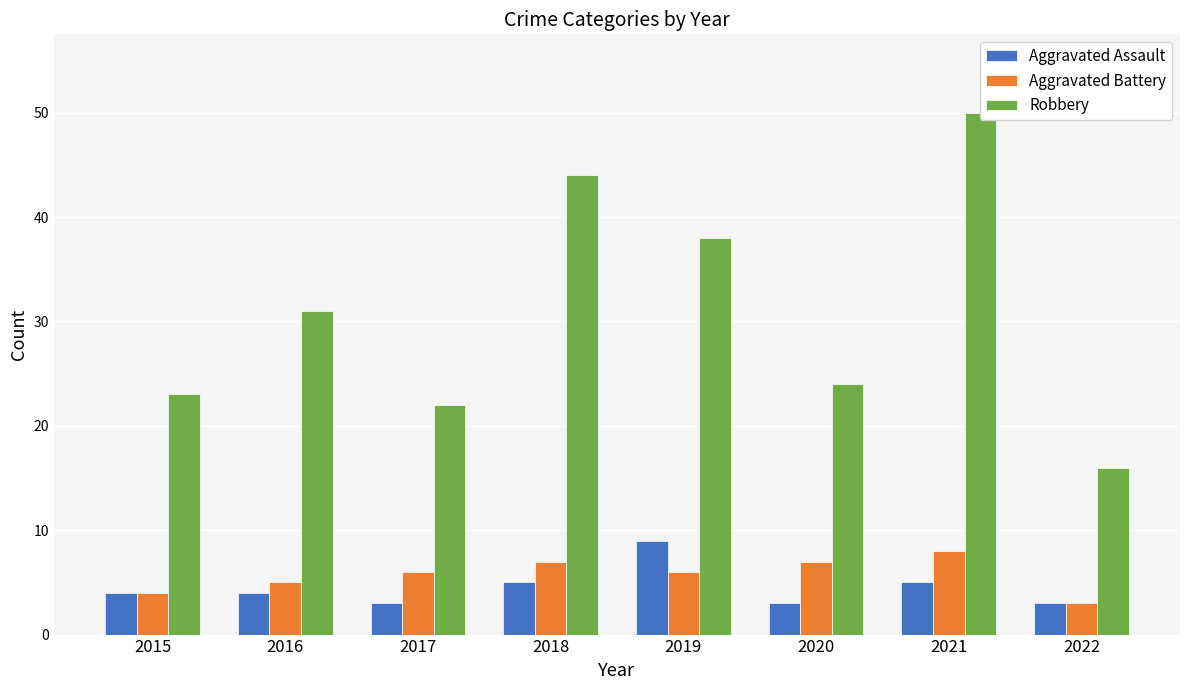

Read the Robbery value at 2017.

22